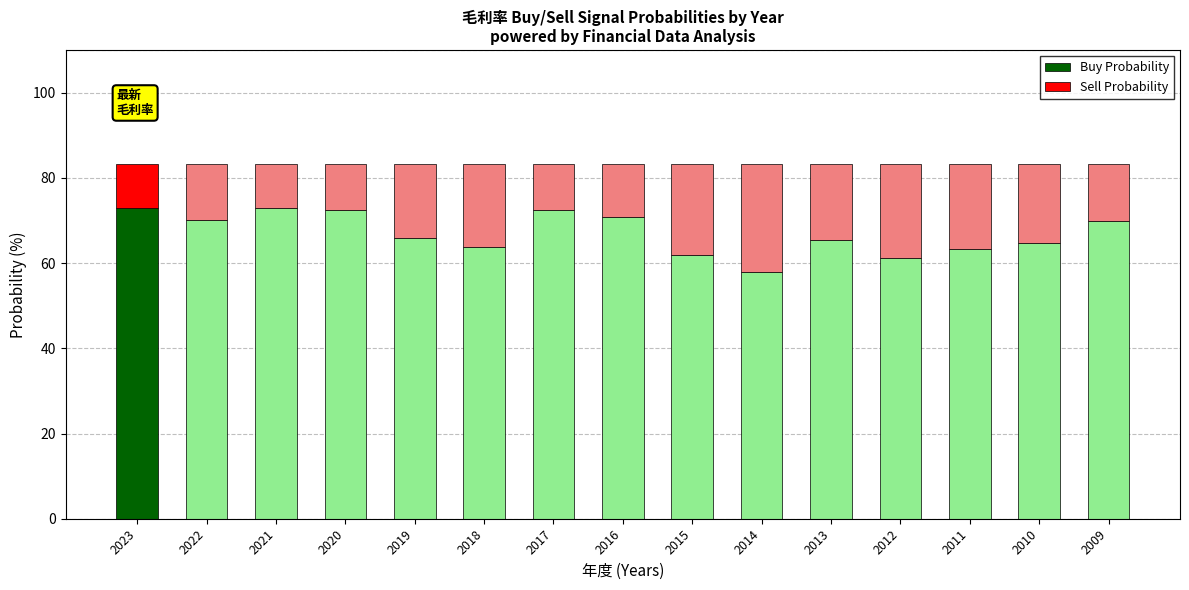

The Buy Probability series shows 33.8 at 2019. True or false?

False